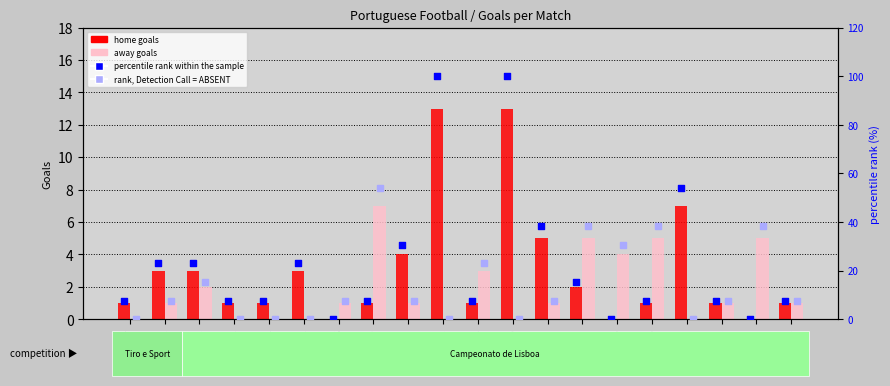

What are all the series names shown in the legend?

home goals, away goals, percentile rank within the sample, rank, Detection Call = ABSENT